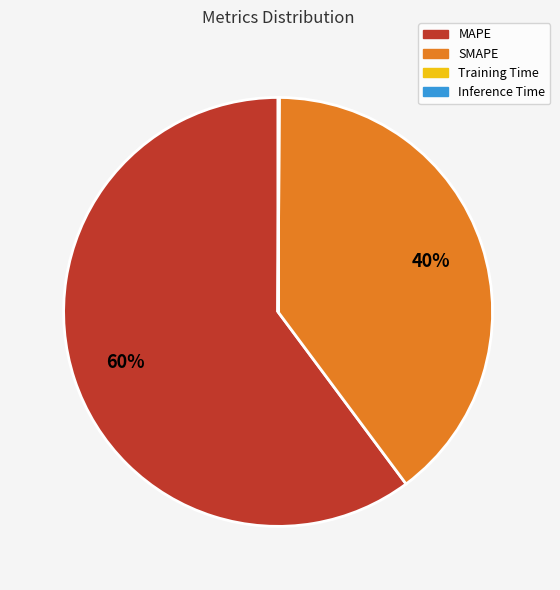

Which slice is the largest?

MAPE